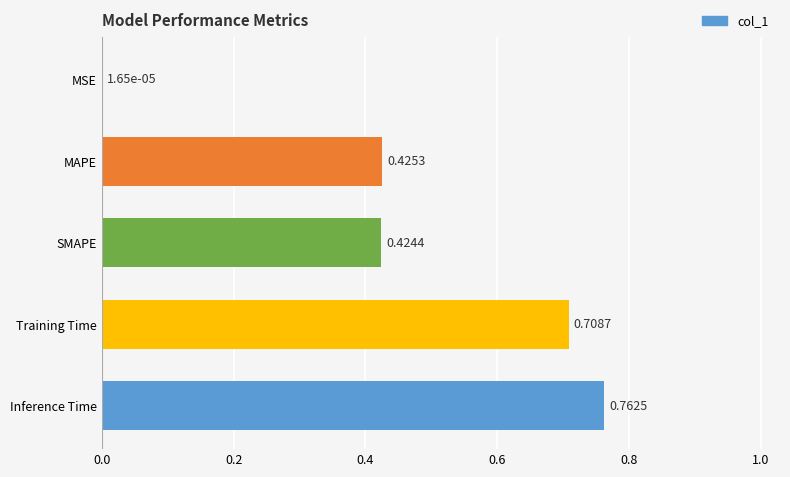

What is the change in value from MSE to SMAPE?

+0.4